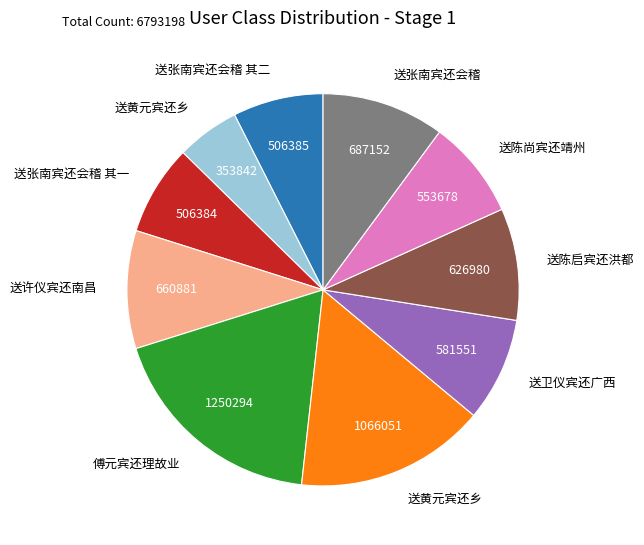

Does any single category account for the majority?

No